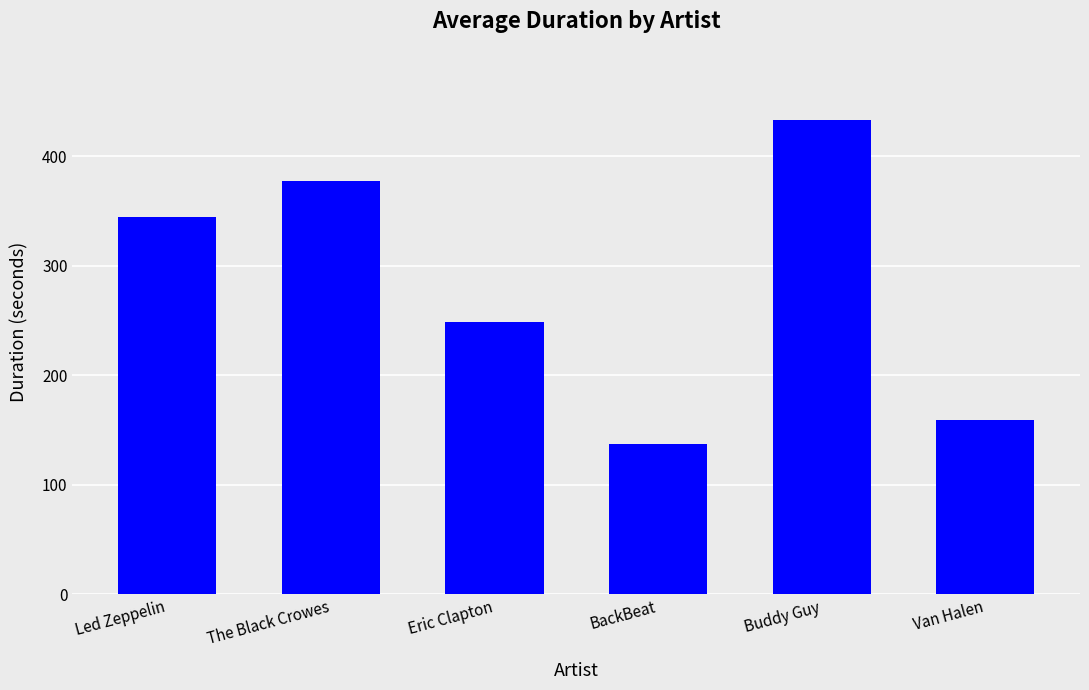

What value does the data have at Buddy Guy?

433